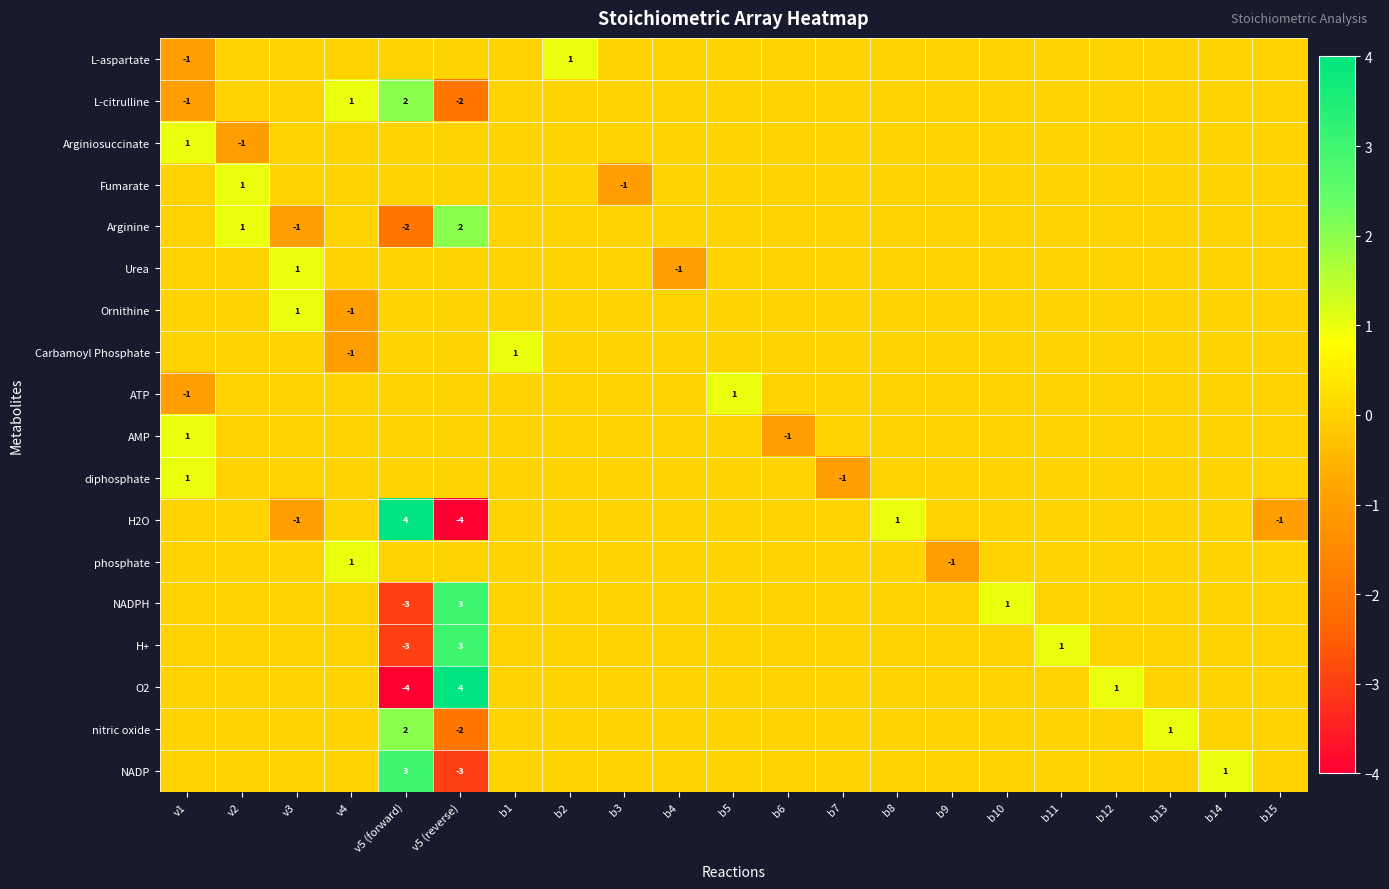

The value of L-citrulline at b8 is -2. True or false?

False